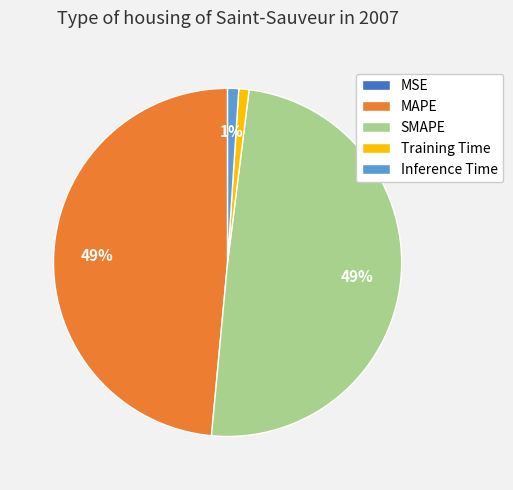

Is there any slice that represents more than half of the pie?

No